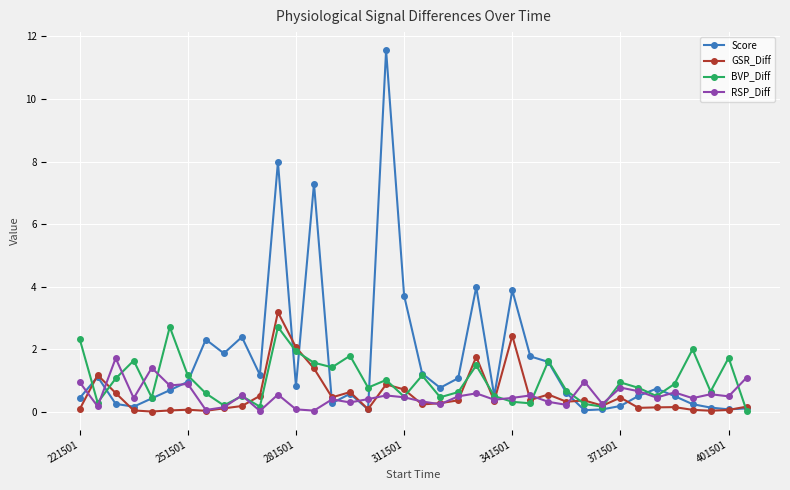

What is the highest value of the GSR_Diff series?

3.2